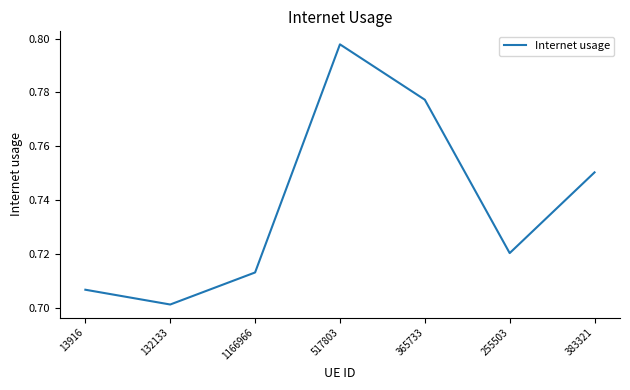

Which label corresponds to the largest value in the chart?

517803